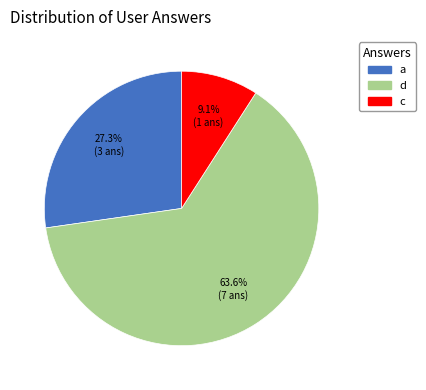

Which category accounts for the majority?

d